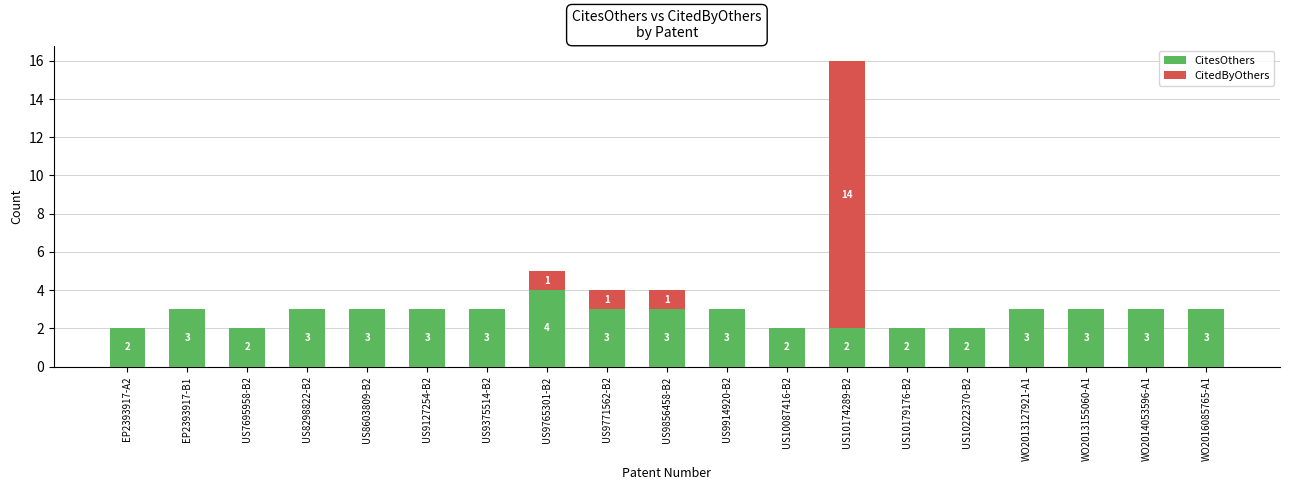

Are the bars horizontal?

No